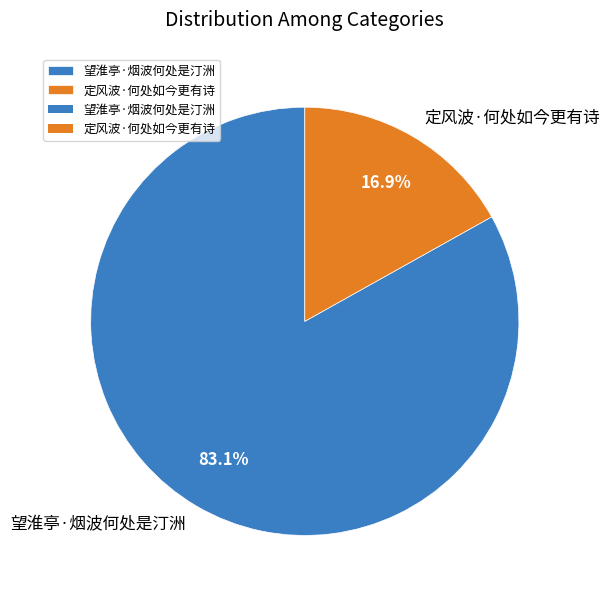

How many slices are in this pie chart?

2